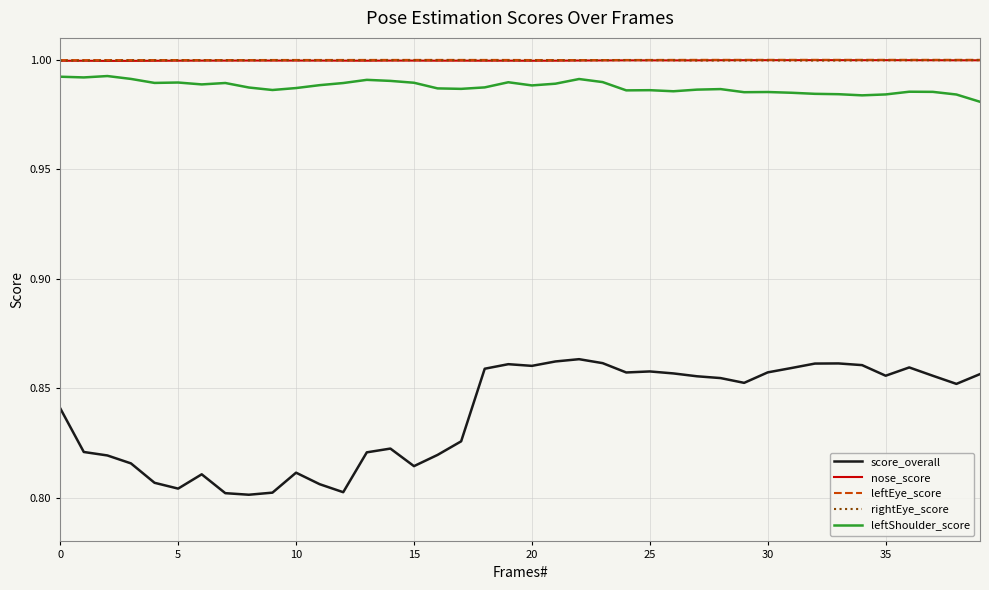

In leftEye_score, how many points are higher than both neighbors (excluding endpoints)?

7